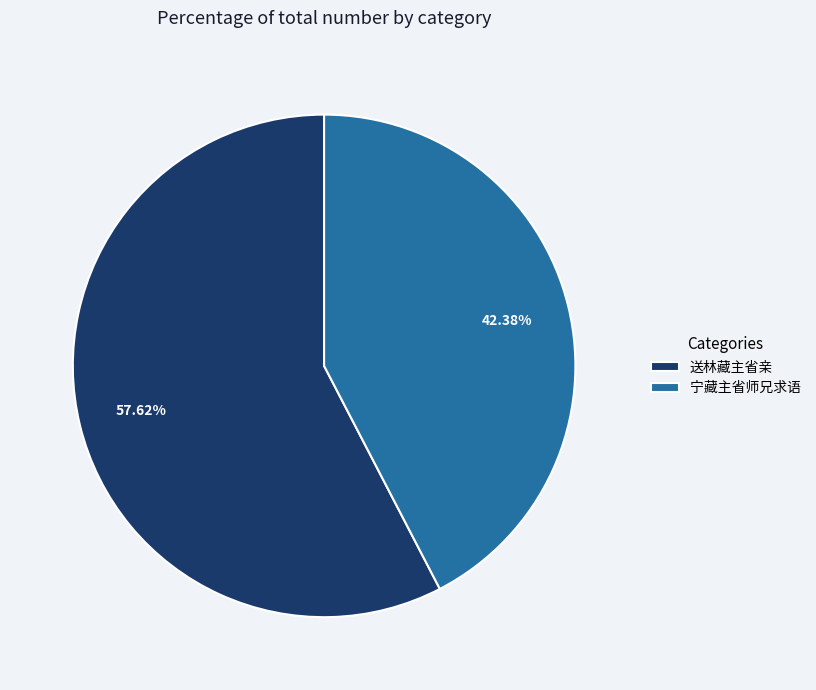

Which category has the smallest portion of the pie?

宁藏主省师兄求语